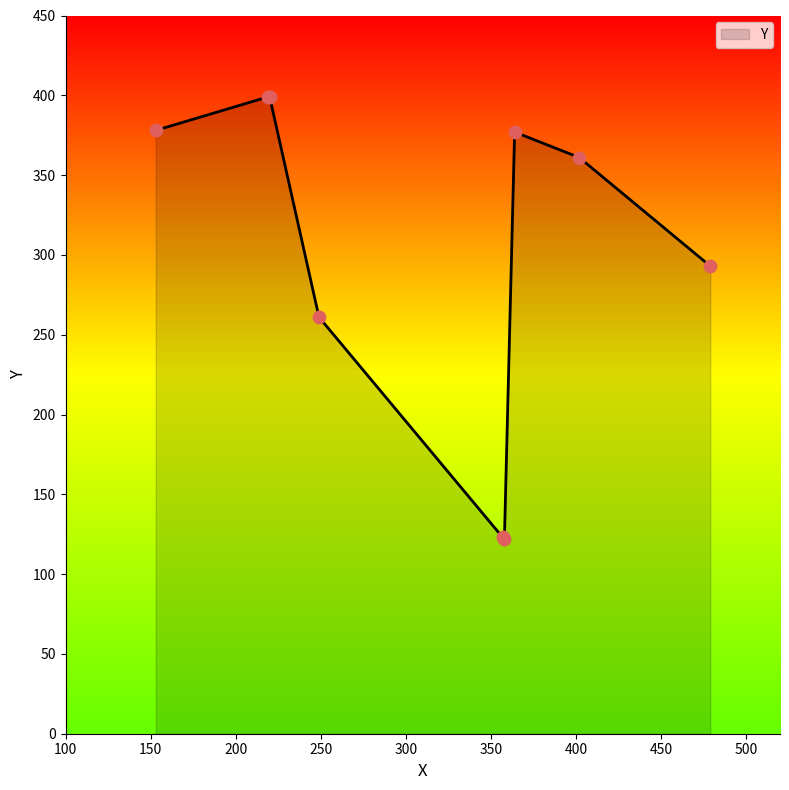

What is the greatest value displayed?

399